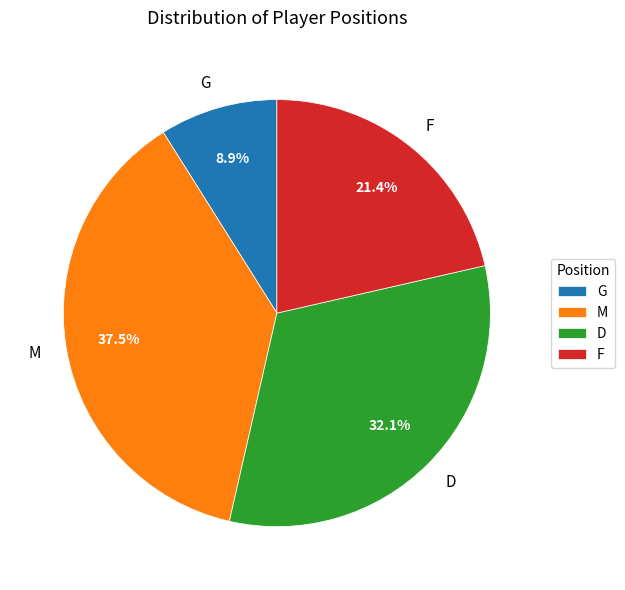

To the nearest percent, what percentage of the pie is D?

32%